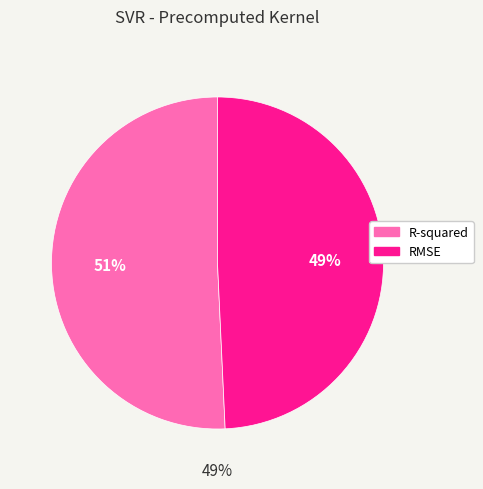

What is the total percentage of RMSE and R-squared?

100.0%